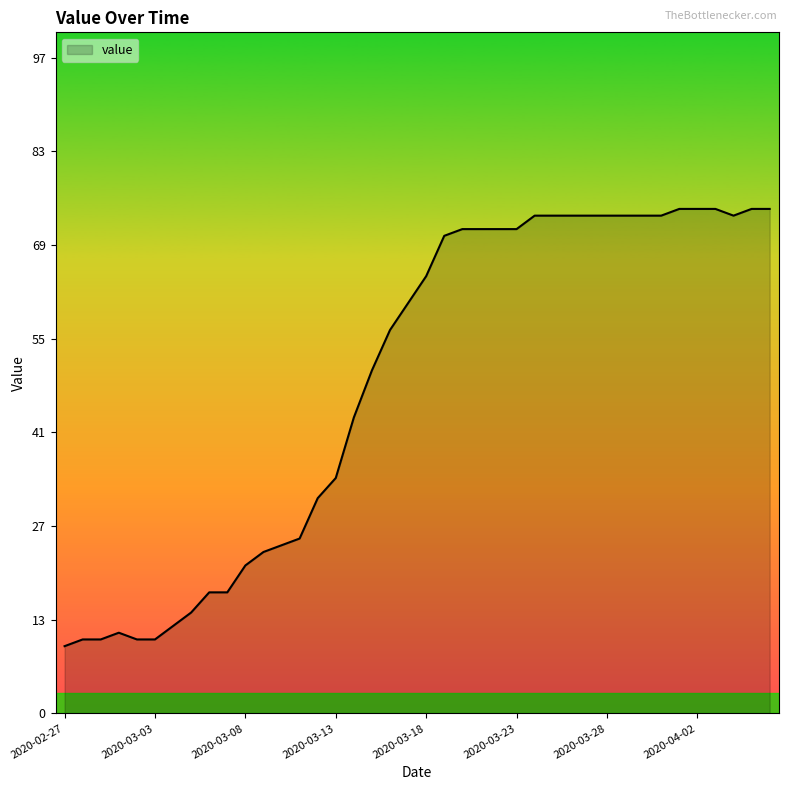

What is the difference between the maximum and minimum values?

65